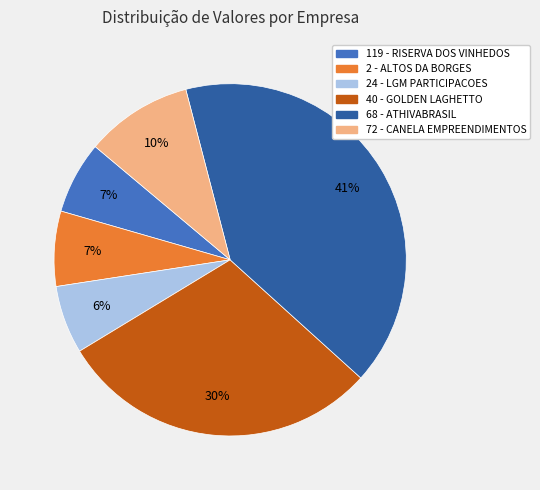

Count the number of slices in the pie.

6